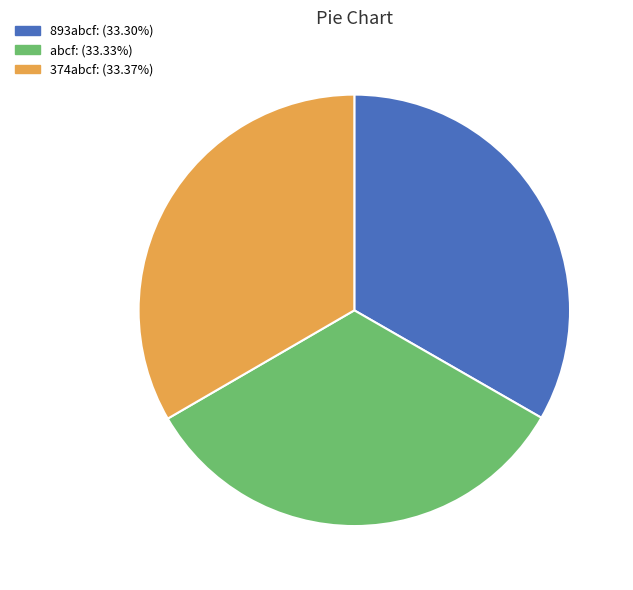

The abcf slice represents 21% of the pie. True or false?

False